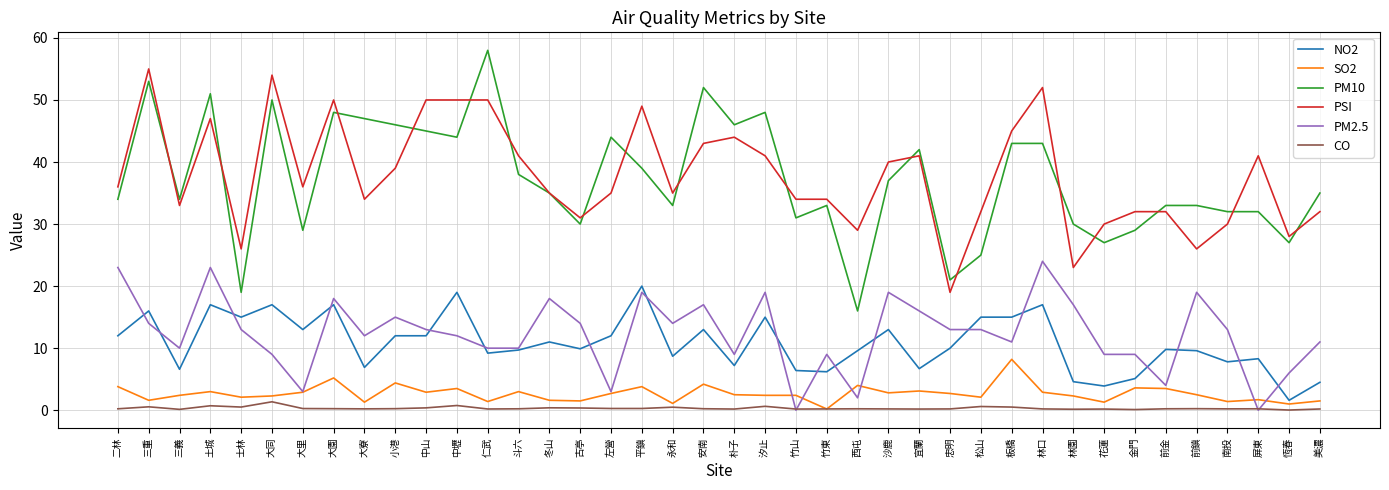

Is the value of PSI at 沙鹿 greater than the value of NO2 at 花蓮?

Yes